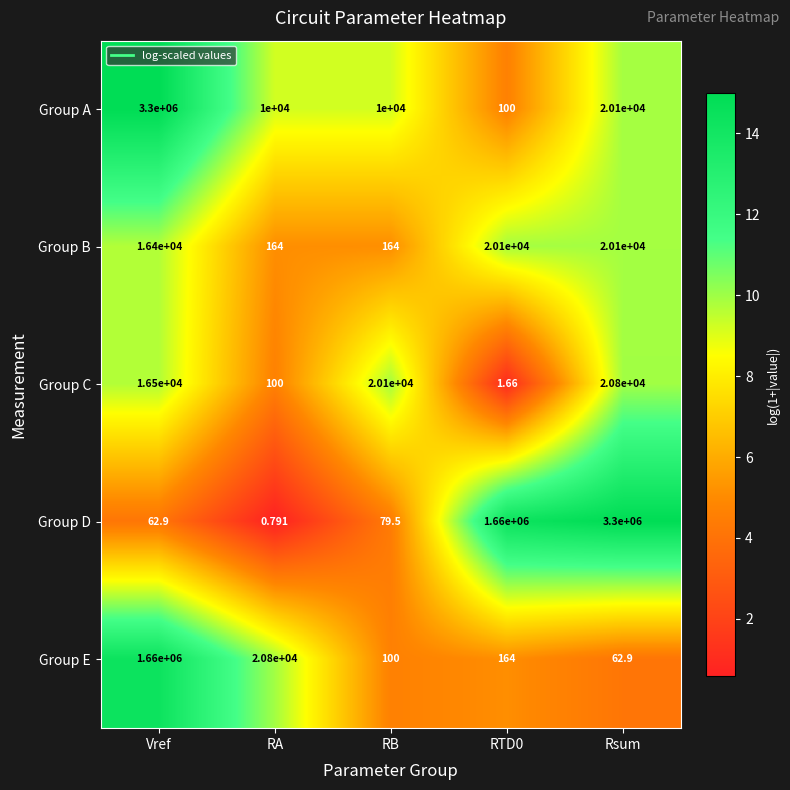

Between RB and RTD0, which series saw the biggest shift?

Group D